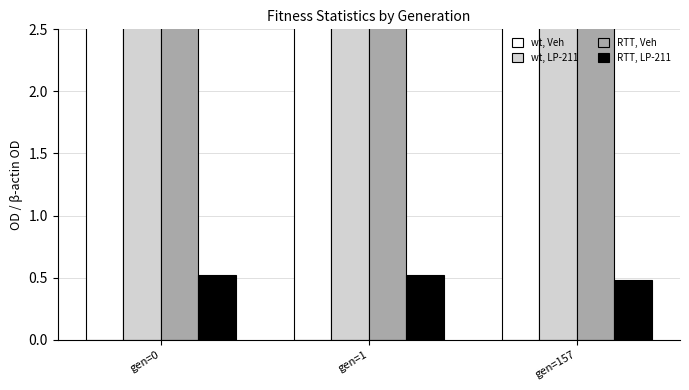

Which series changed the most between gen=0 and gen=1?

RTT, Veh